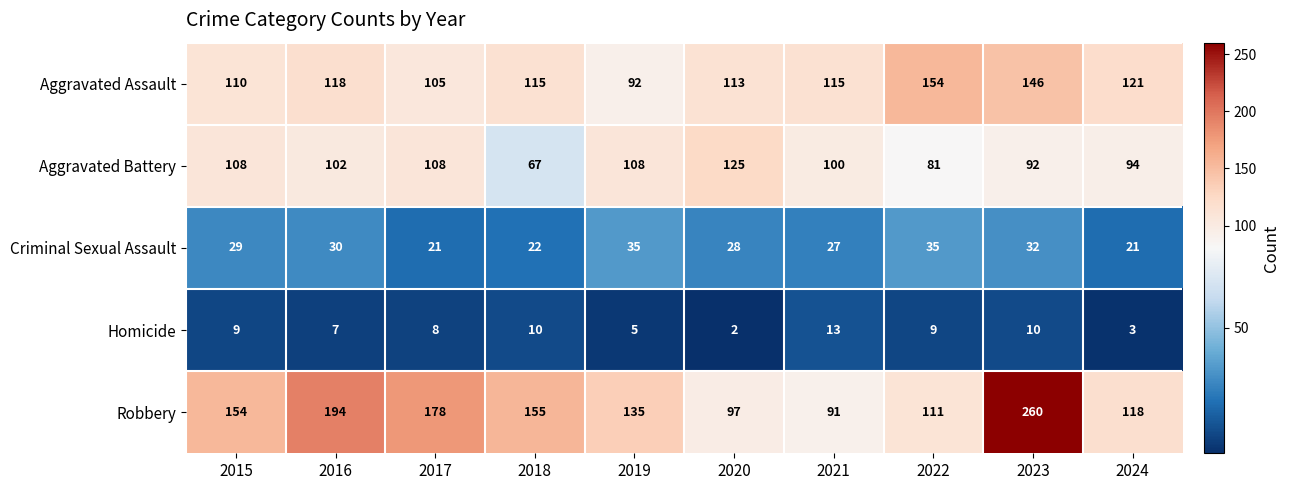

What is the highest value of the Criminal Sexual Assault series?

35